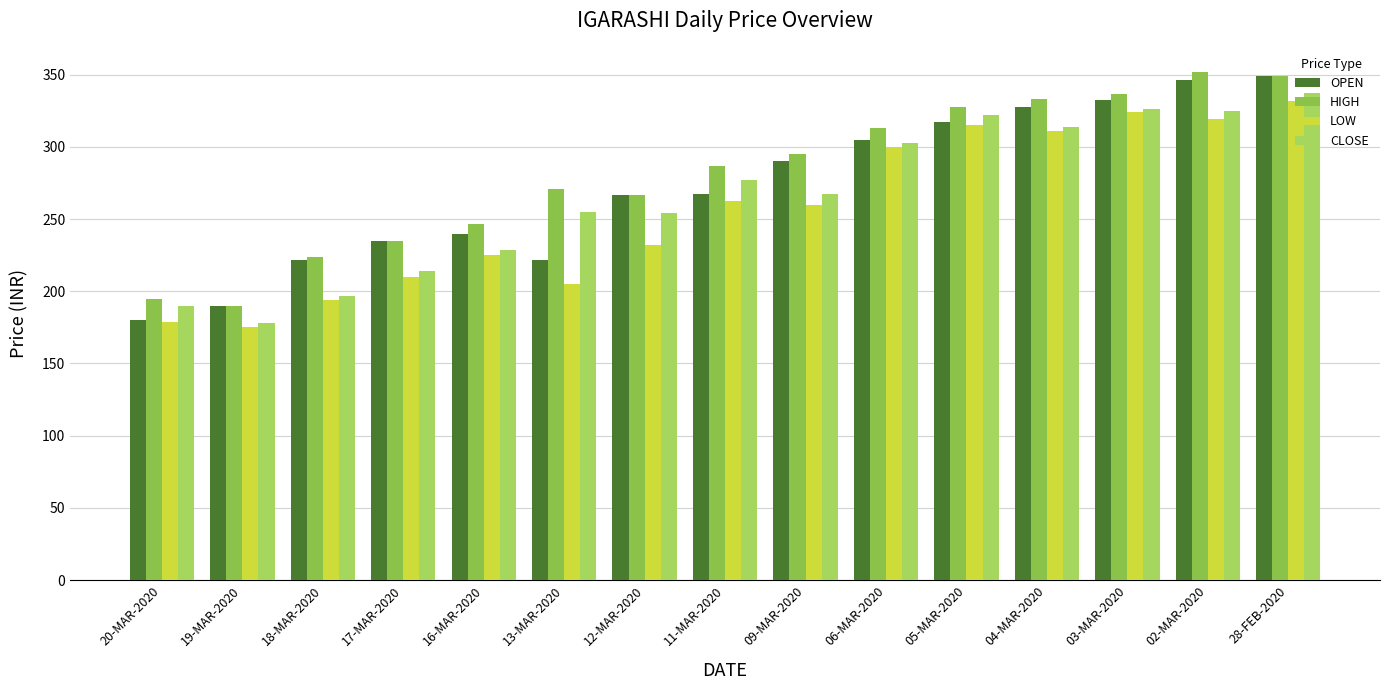

How many groups of bars are there?

15